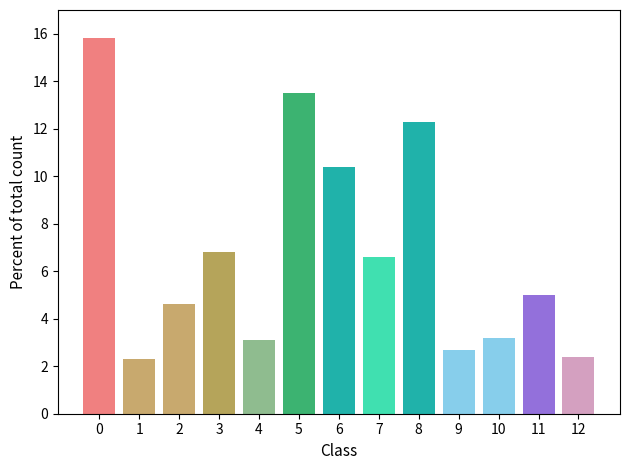

What is the sum of all values?

88.7